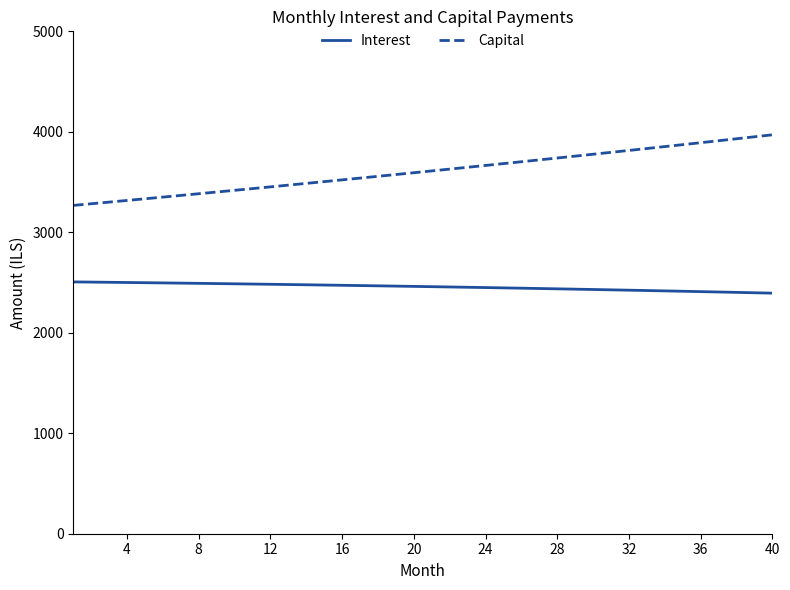

What is the maximum value shown in the chart?

3970.1